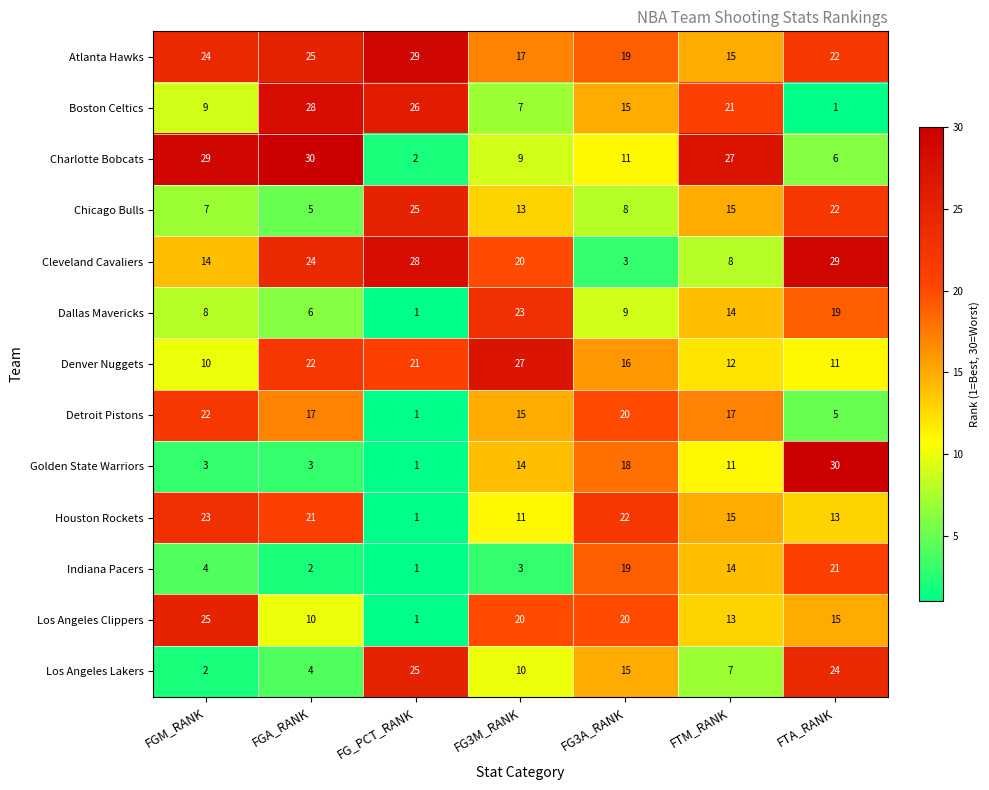

The Cleveland Cavaliers series shows 13 at FTM_RANK. True or false?

False